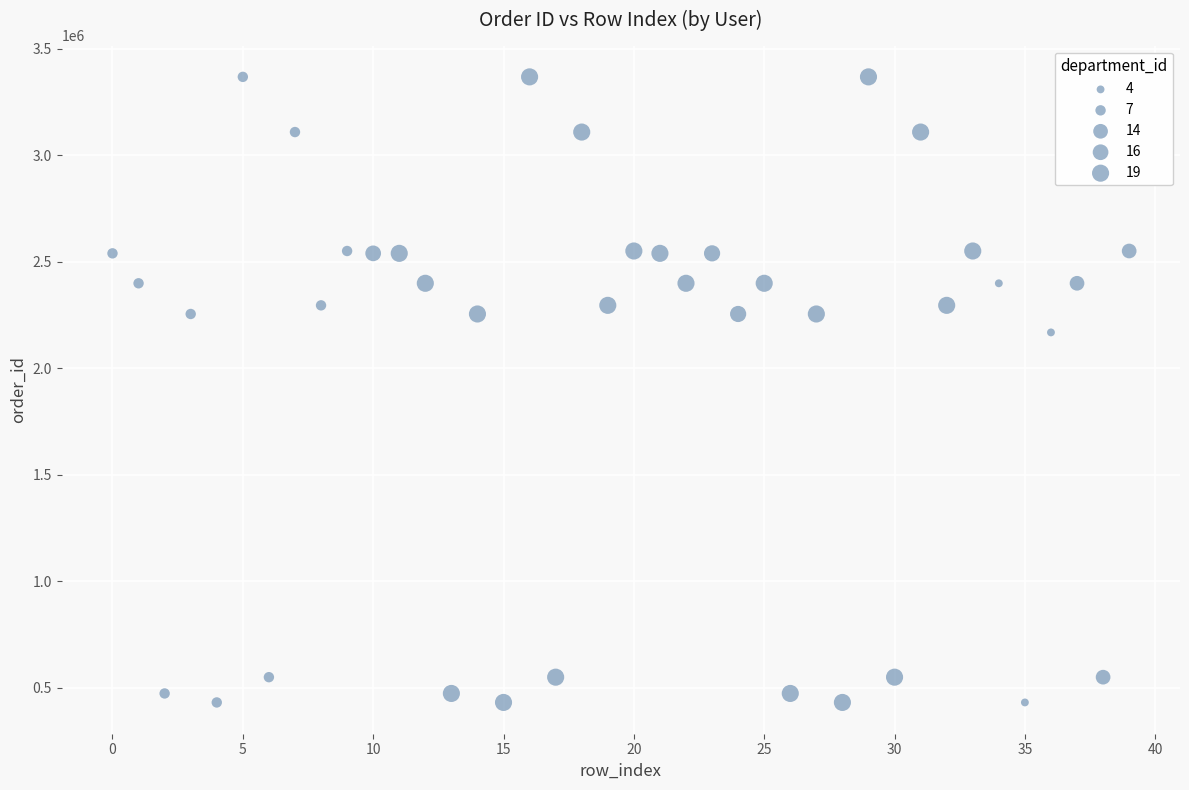

What is the range of Y values (max minus min)?

2936031